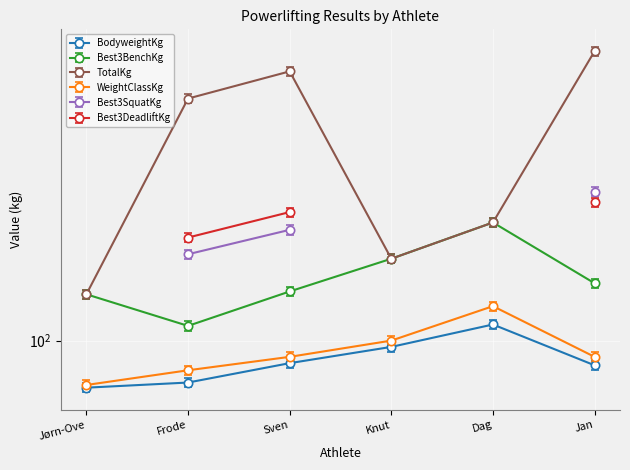

Is it true that Best3SquatKg equals 1025.0 at Sven?

False